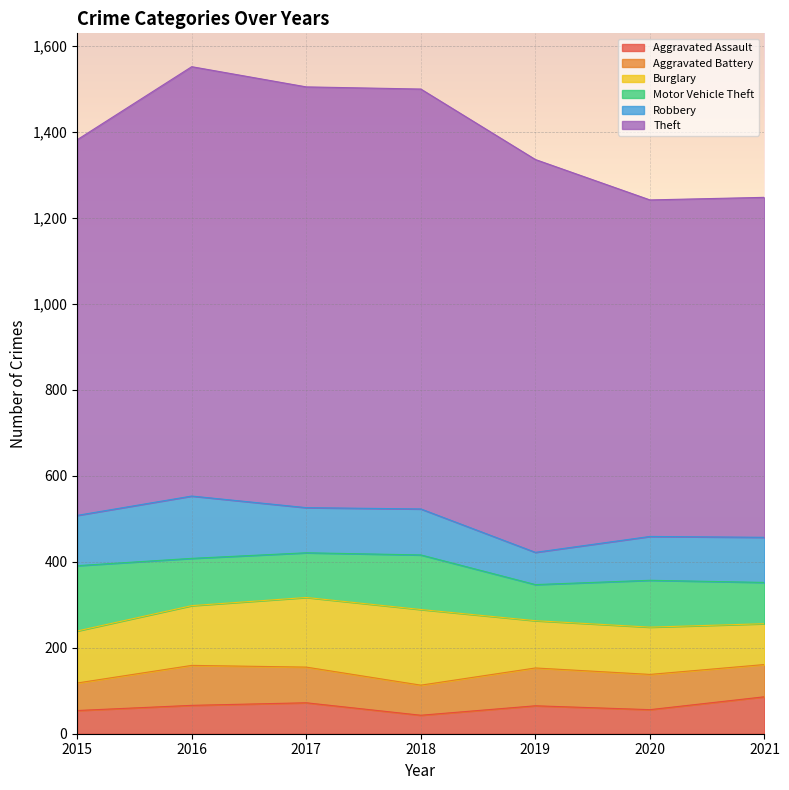

Reading left to right, what are all the values shown in this chart?

Aggravated Assault: 2015=54	2016=66	2017=72	2018=43	2019=65	2020=56	2021=86
Aggravated Battery: 2015=64	2016=93	2017=83	2018=70	2019=88	2020=82	2021=75
Burglary: 2015=121	2016=139	2017=162	2018=176	2019=110	2020=110	2021=95
Motor Vehicle Theft: 2015=152	2016=110	2017=104	2018=127	2019=84	2020=109	2021=96
Robbery: 2015=117	2016=145	2017=105	2018=107	2019=75	2020=102	2021=105
Theft: 2015=874	2016=999	2017=979	2018=977	2019=914	2020=783	2021=791